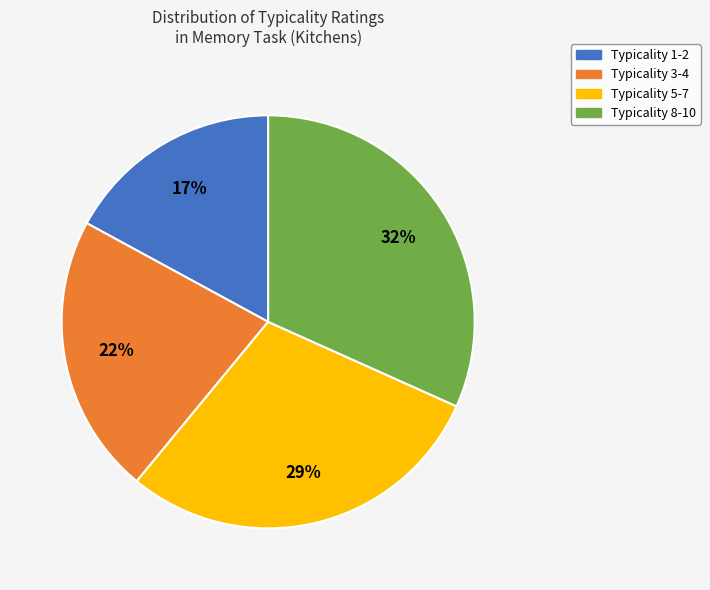

Count the number of slices in the pie.

4